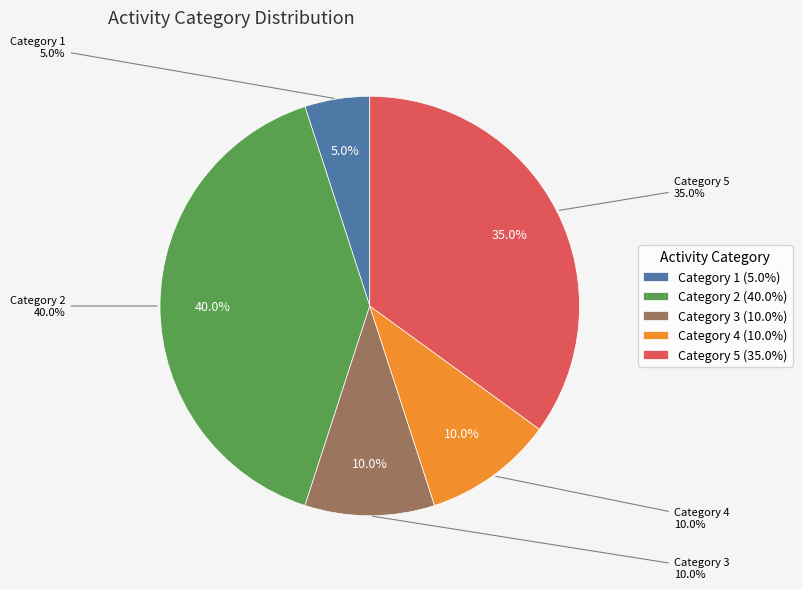

Count the number of slices in the pie.

5